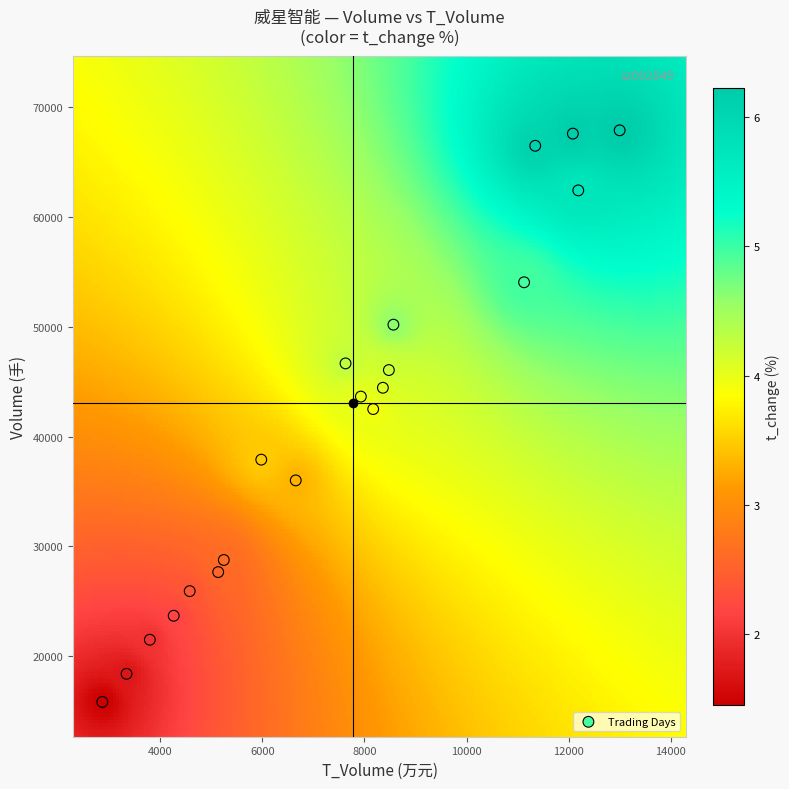

What Y value in the scatter plot is closest to 41870?

42511